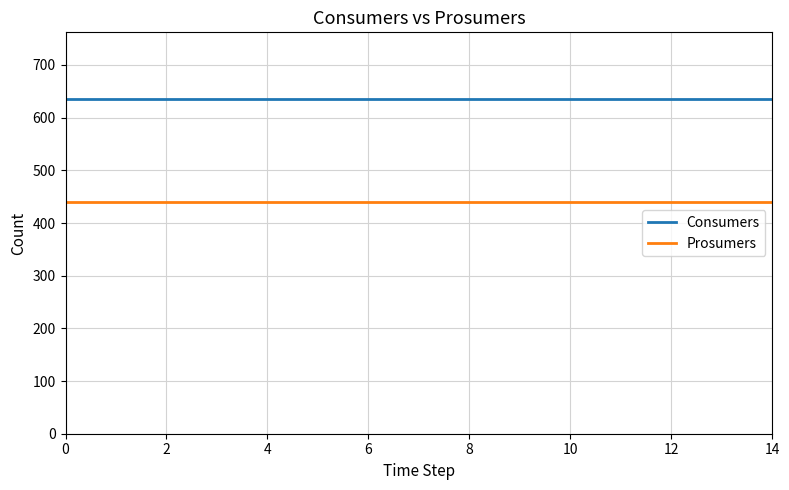

True or false: Prosumers and Consumers cross at least once.

False